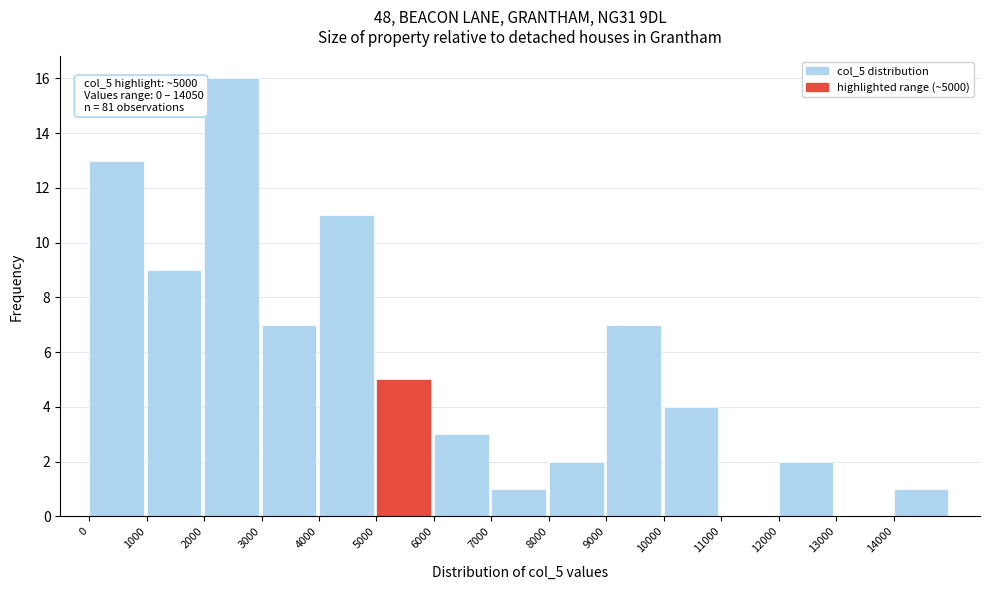

Over which range of the x-axis is the bar tallest?

2000 to 3000